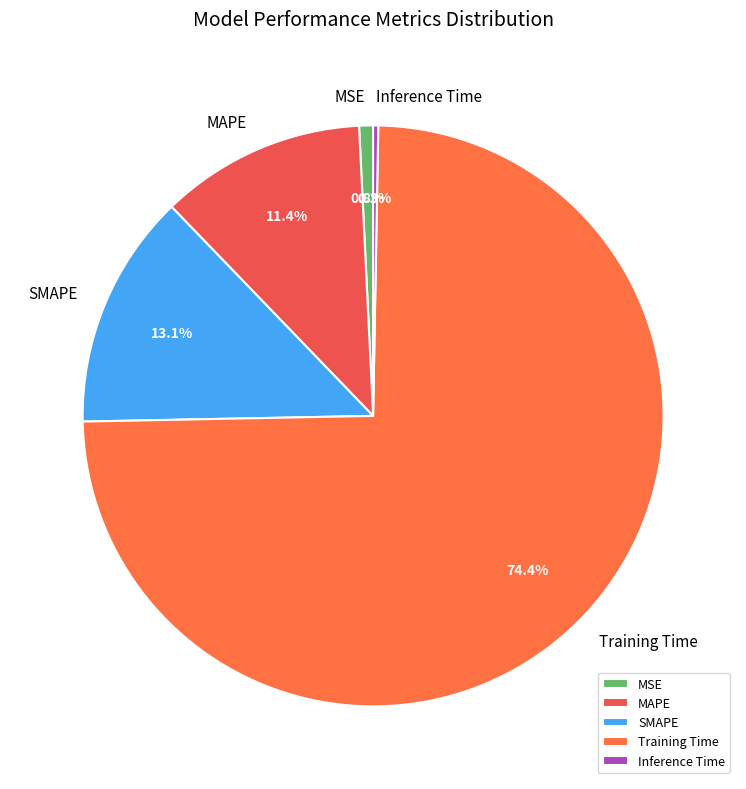

Between MSE and Training Time, which is larger?

Training Time